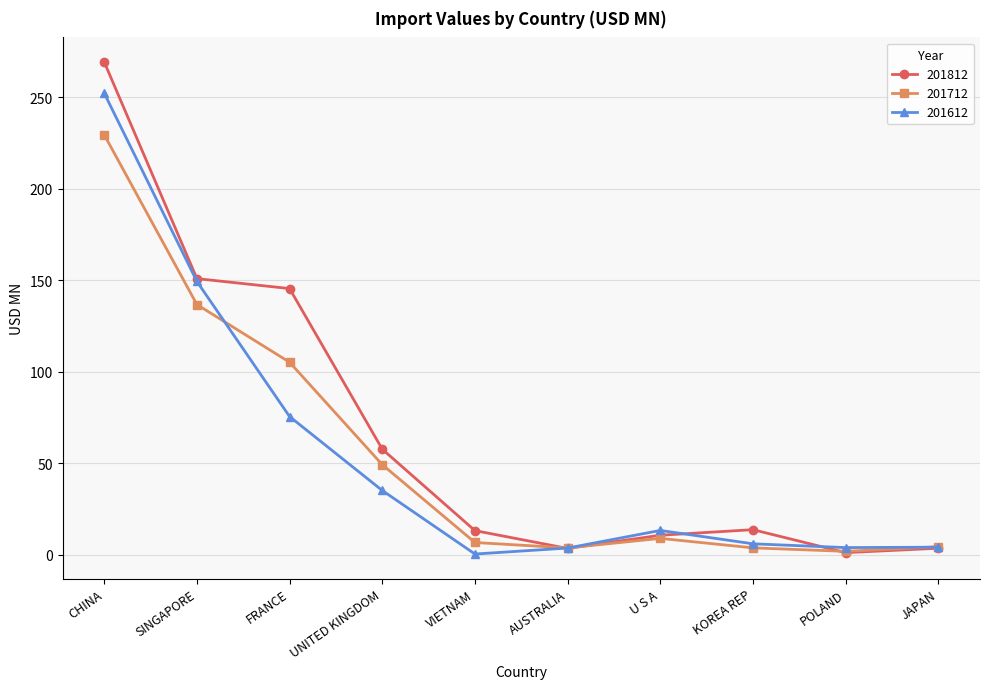

True or false: 201812 has more than 1 interior local peaks.

False